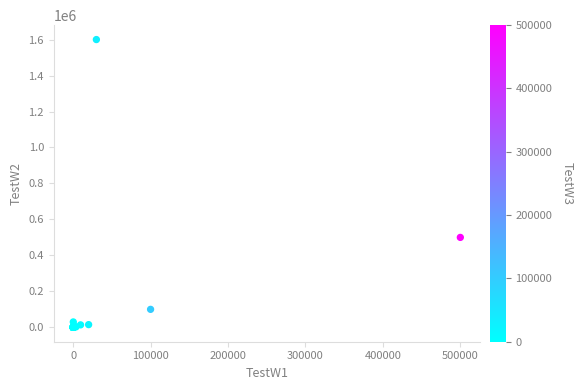

What Y value in the scatter plot is closest to 800000?

500000.0